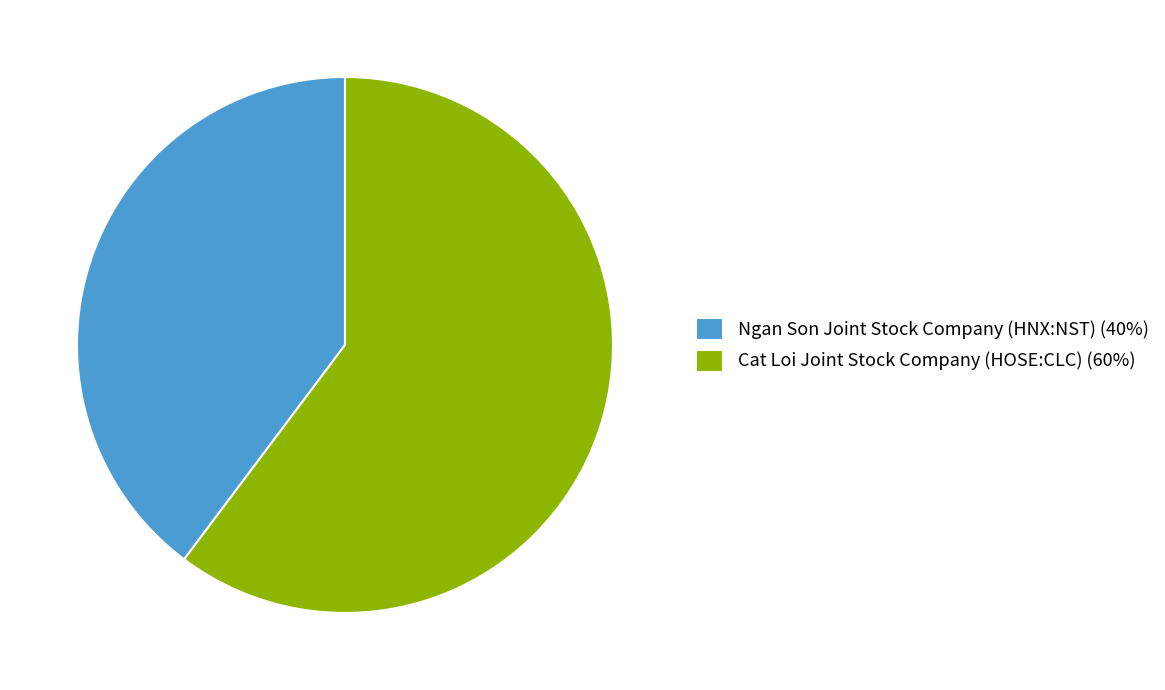

Count the number of slices in the pie.

2